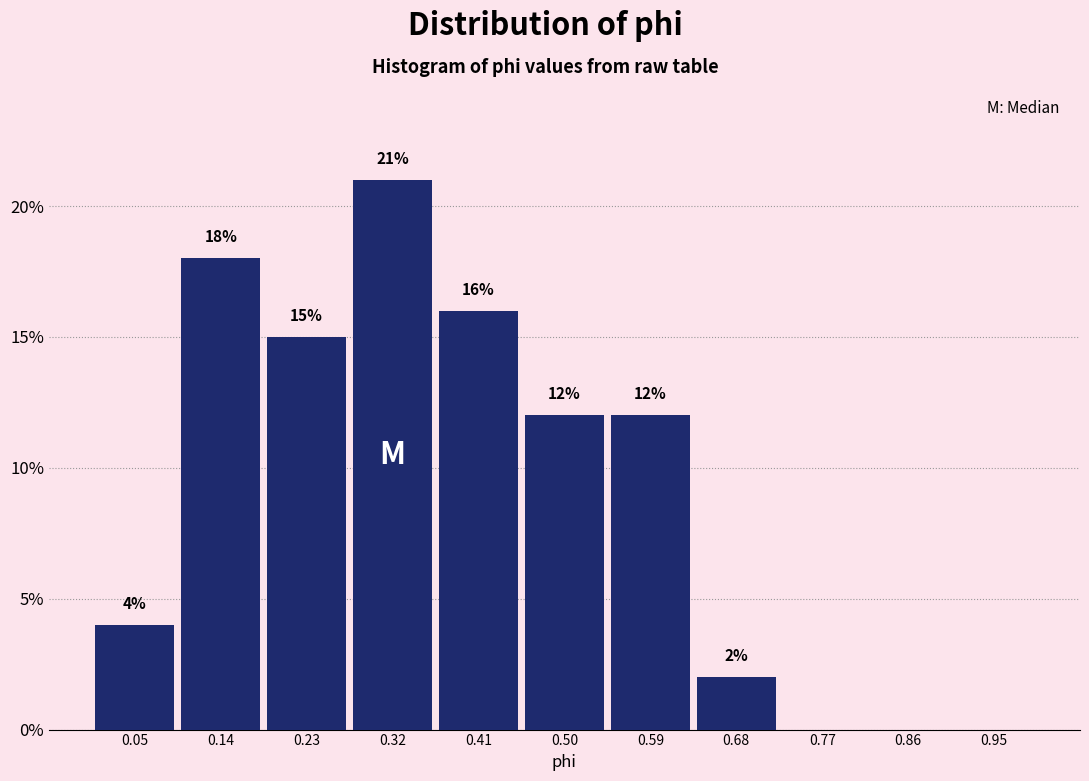

Which range on the x-axis has the tallest bar?

0.27 to 0.36